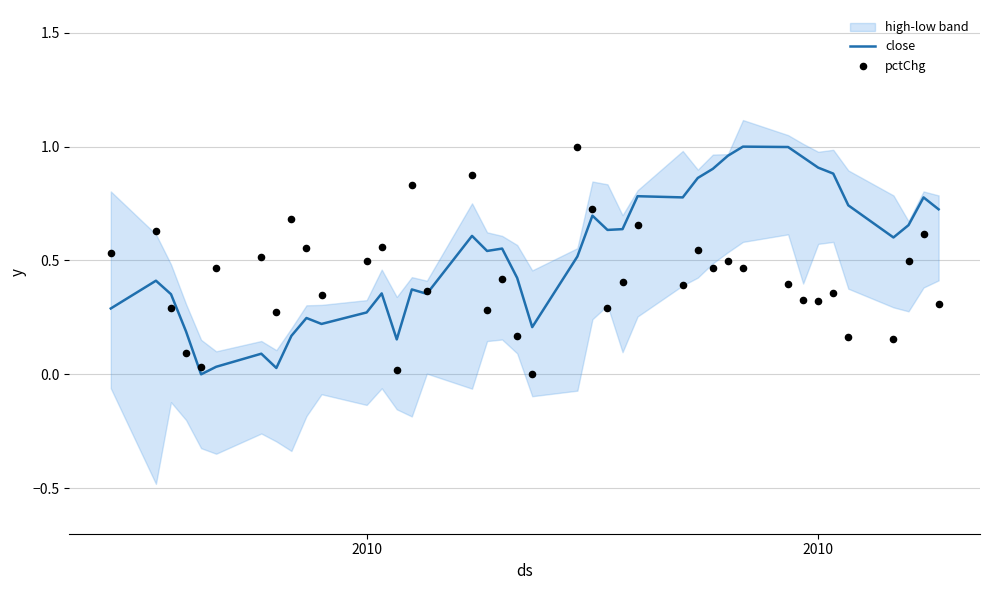

Is the value of close at 17 greater than the value of pctChg at 2010?

Yes